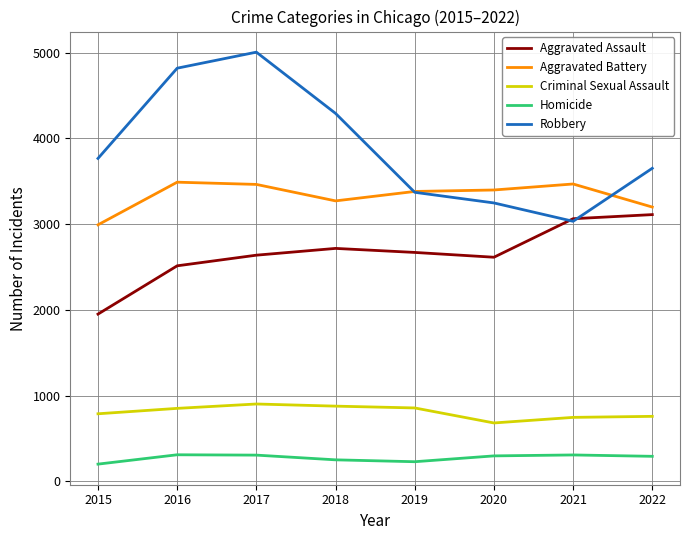

List the series in order of their peak value, lowest first.

Homicide, Criminal Sexual Assault, Aggravated Assault, Aggravated Battery, Robbery